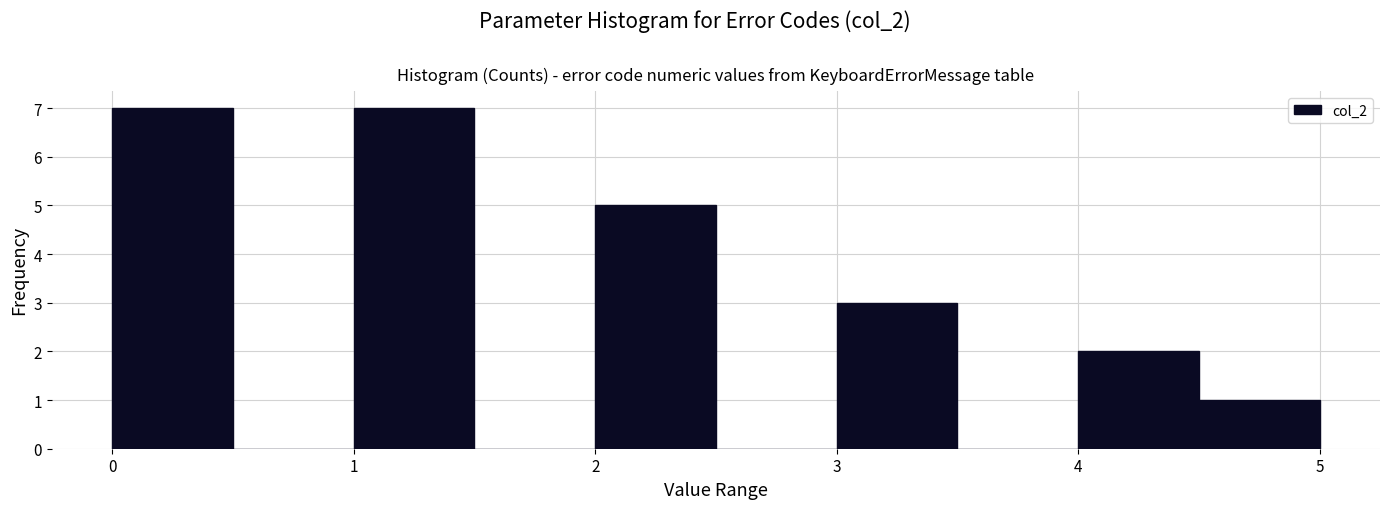

Reading left to right, transcribe this chart: for each bar, give the range it covers on the x-axis and its height. The values are not printed on the chart, so give them approximately, as read against the axis.

0.0 to 0.5: 7
0.5 to 1.0: 0
1.0 to 1.5: 7
1.5 to 2.0: 0
2.0 to 2.5: 5
2.5 to 3.0: 0
3.0 to 3.5: 3
3.5 to 4.0: 0
4.0 to 4.5: 2
4.5 to 5.0: 1